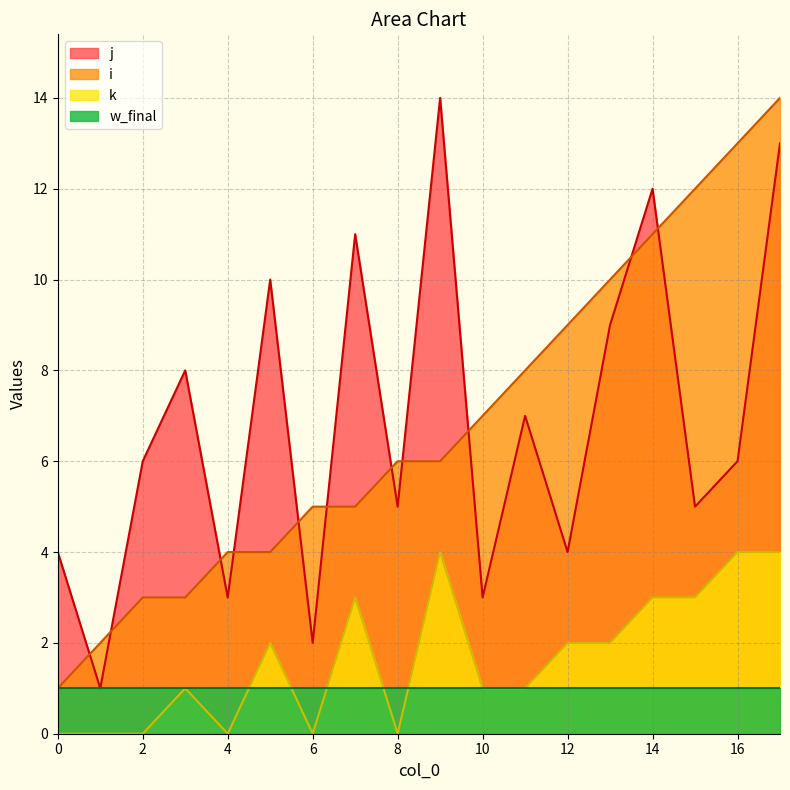

Is the value of i at 6 greater than the value of k at 9?

Yes